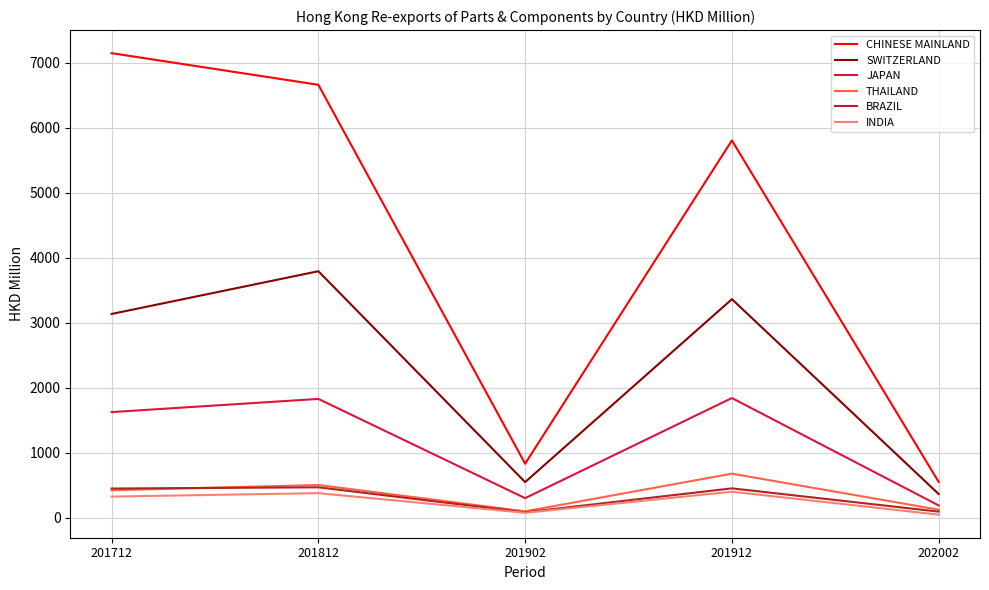

True or false: CHINESE MAINLAND and BRAZIL intersect in this chart.

False